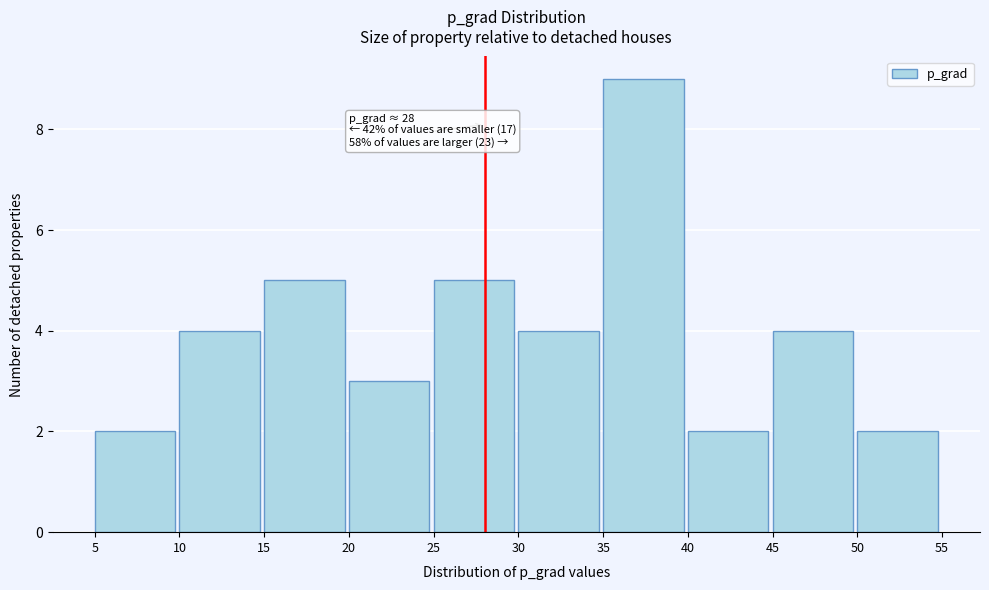

Which range on the x-axis has the tallest bar?

35 to 40